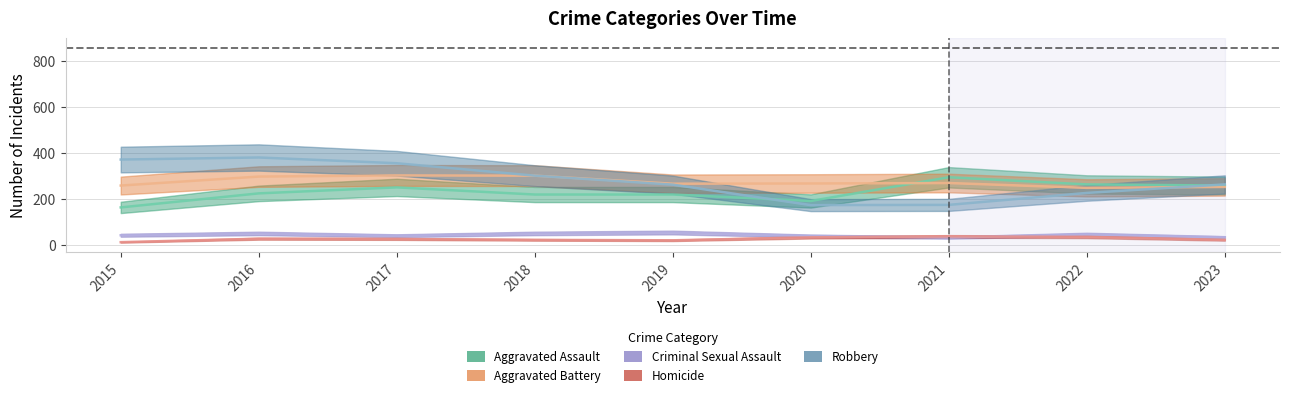

What is the value of the Homicide point at the 3rd from the left?

27